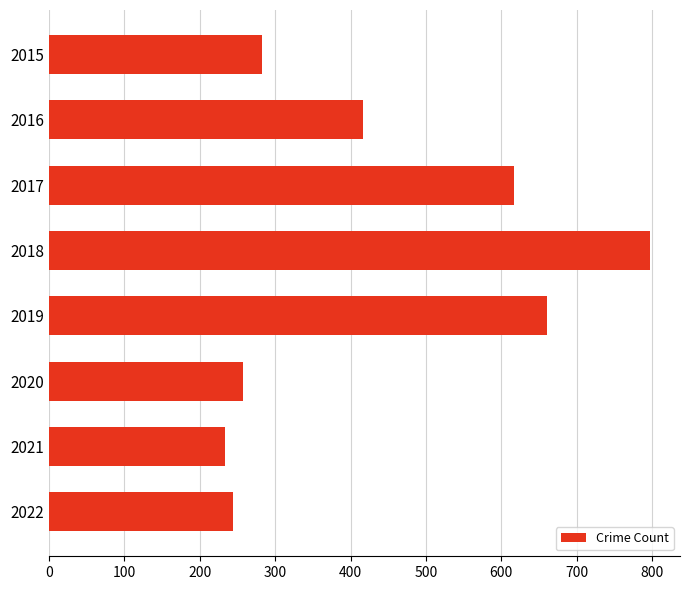

Reading top to bottom, what are all the values shown in this chart?

2015=282	2016=416	2017=617	2018=797	2019=660	2020=257	2021=234	2022=244